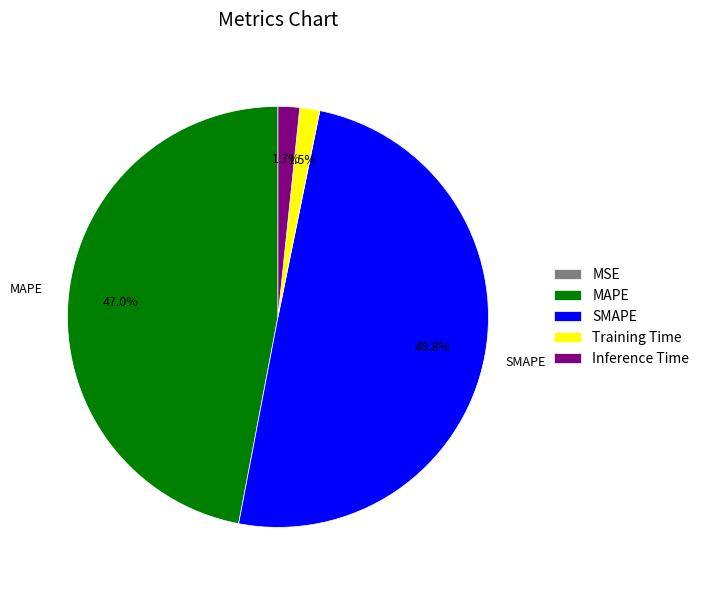

How much of the chart is everything except SMAPE?

50.2%